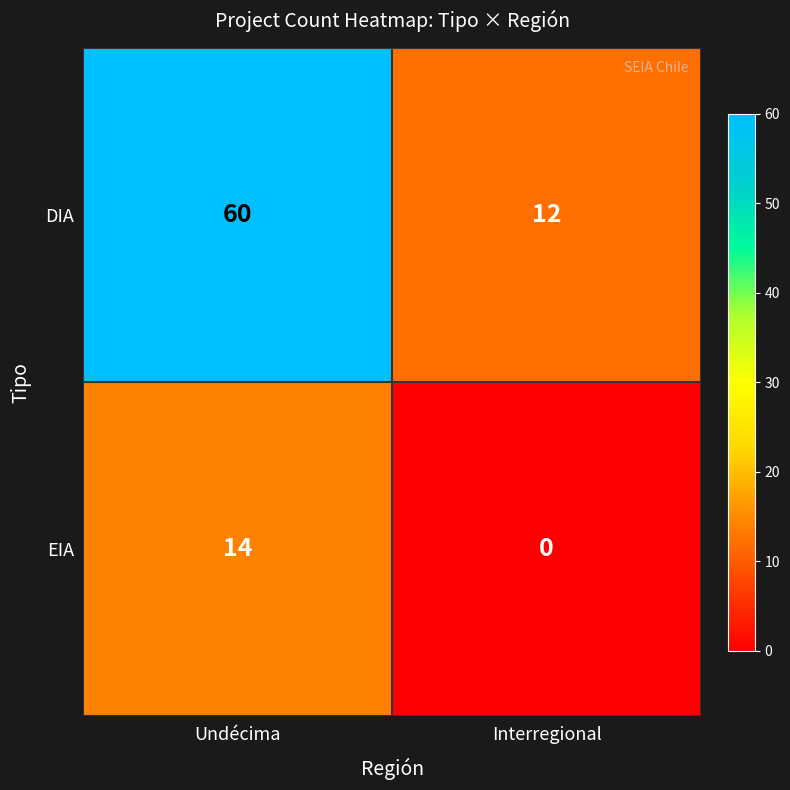

What is the sum of the EIA values at Undécima and Interregional?

14